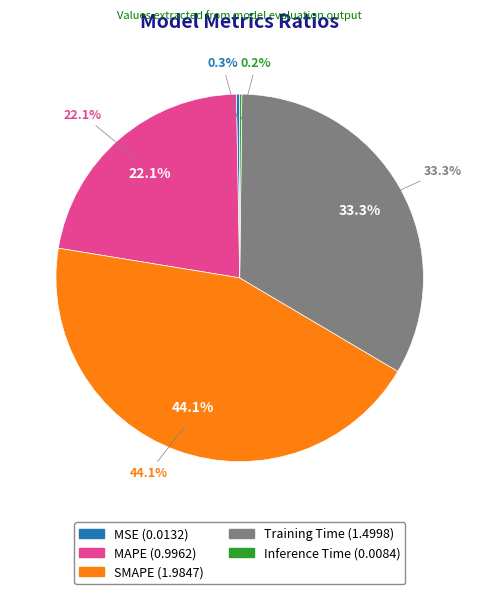

What portion of the pie excludes MSE?

99.7%